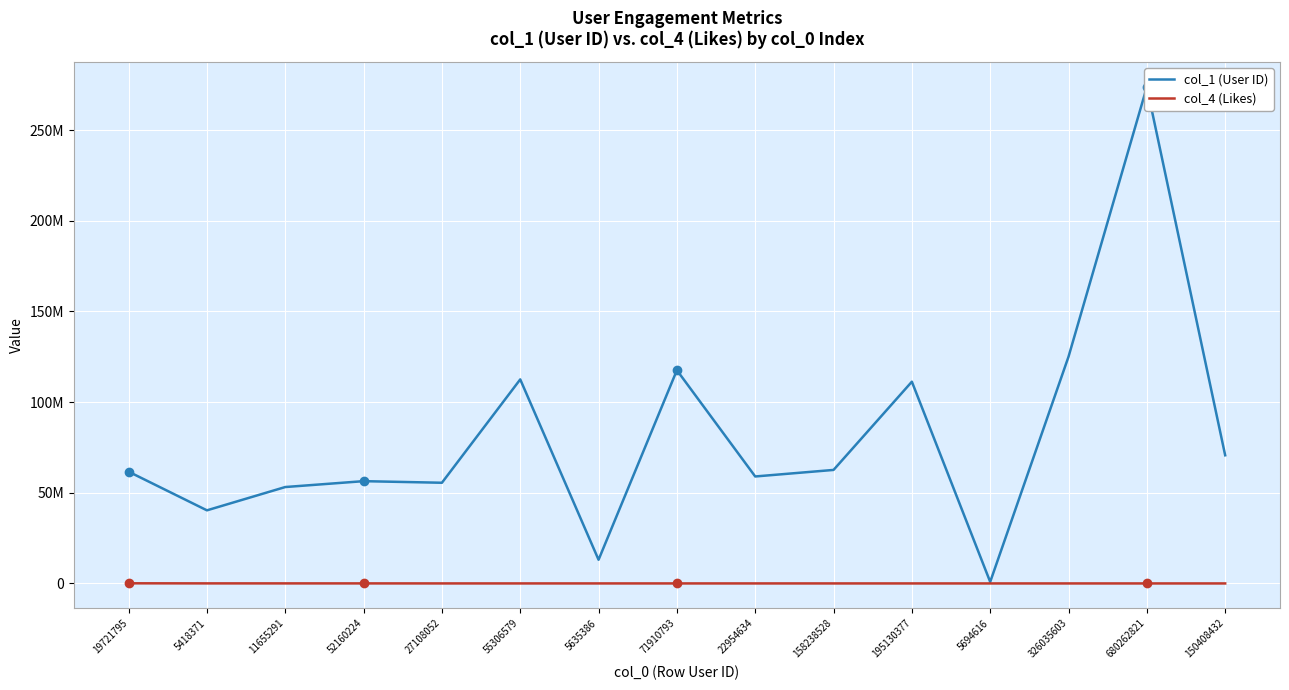

Is the value of col_4 (Likes) at 11655291 greater than the value of col_1 (User ID) at 11655291?

No